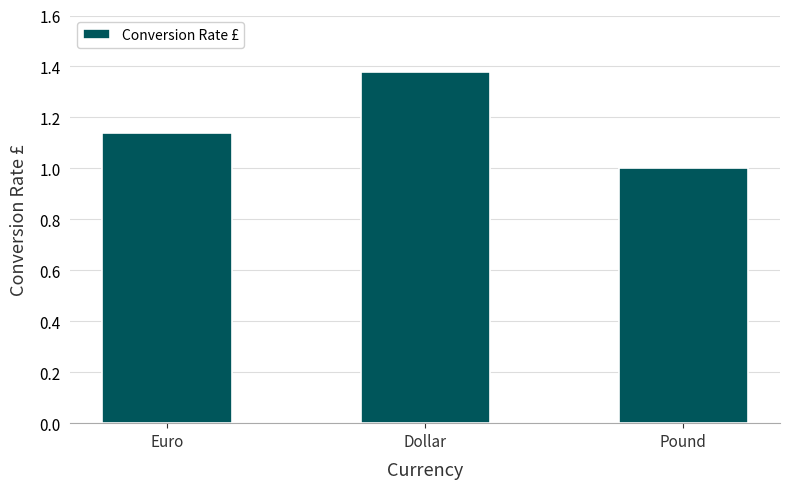

The chart shows a value of 1.5 at Pound. True or false?

False